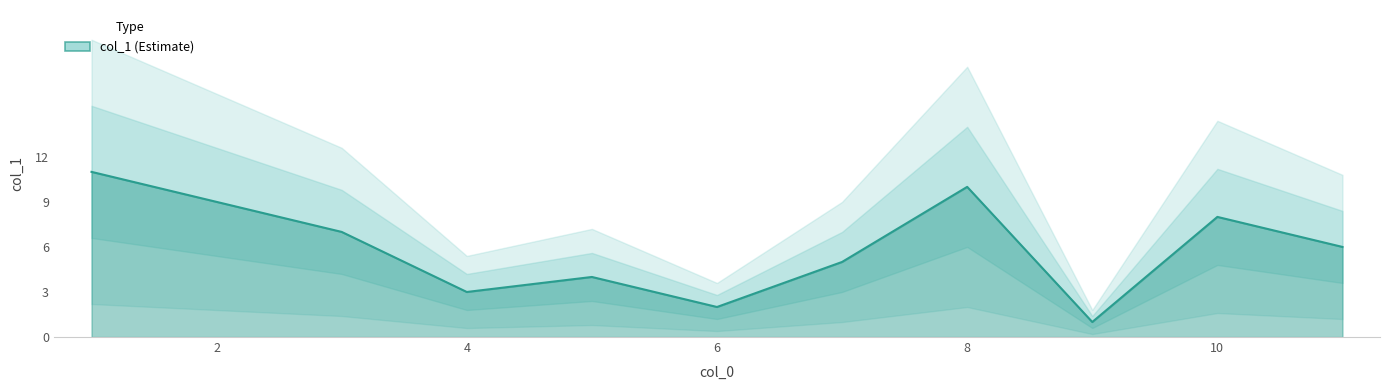

What is the average value?

6